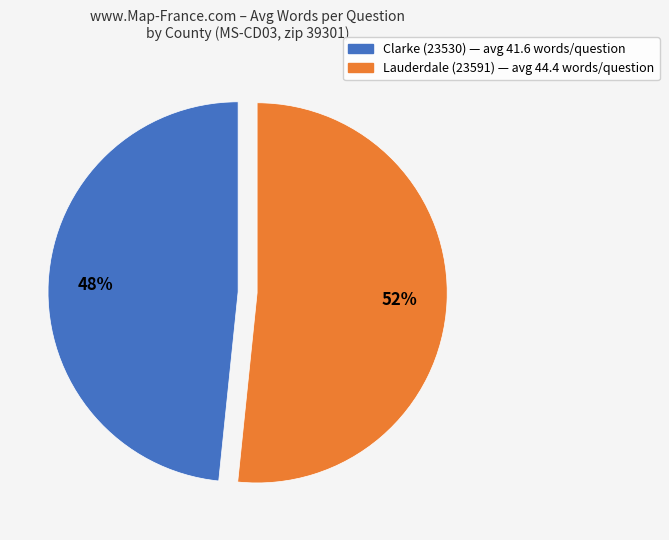

What percentage is the Lauderdale (23591) slice, to the nearest percent?

52%